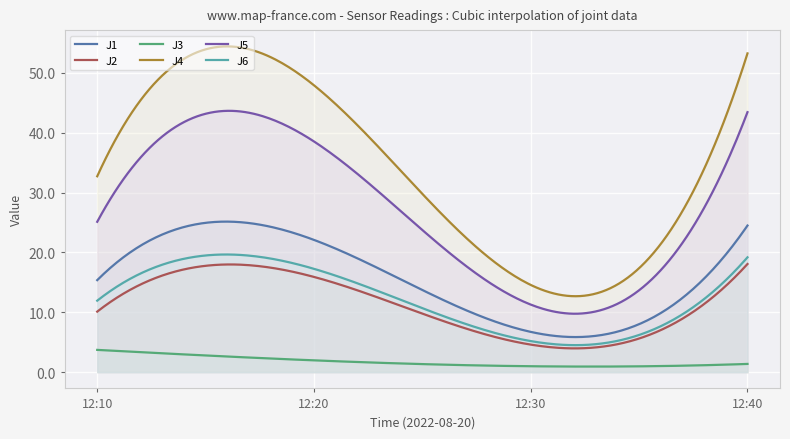

Reading left to right, what are all the values shown in this chart?

J1: 12:10=15.4	12:20=22.1	12:30=6.7	12:40=24.5
J2: 12:10=10.1	12:20=15.9	12:30=4.6	12:40=18.1
J3: 12:10=3.7	12:20=2.0	12:30=1.0	12:40=1.4
J4: 12:10=32.7	12:20=47.9	12:30=14.6	12:40=53.3
J5: 12:10=25.1	12:20=38.6	12:30=11.3	12:40=43.5
J6: 12:10=11.9	12:20=17.3	12:30=5.2	12:40=19.2